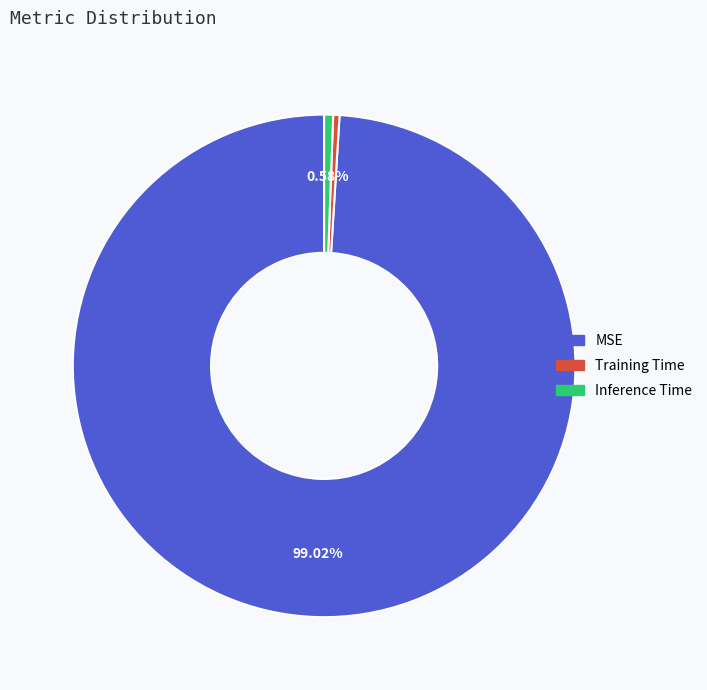

Is MSE the majority of the pie?

Yes